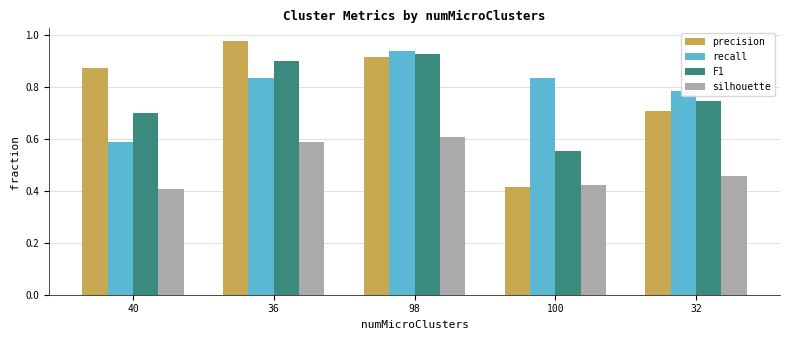

What is the difference between the second highest and minimum values in the F1 series?

0.3